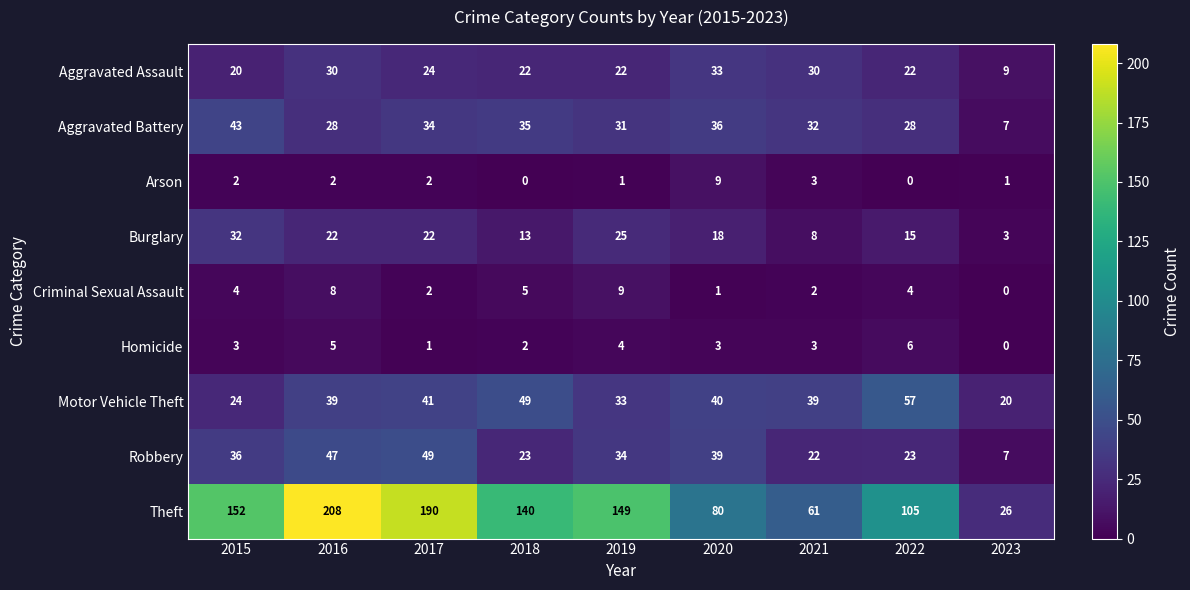

Is it true that Burglary equals 32 at 2015?

True